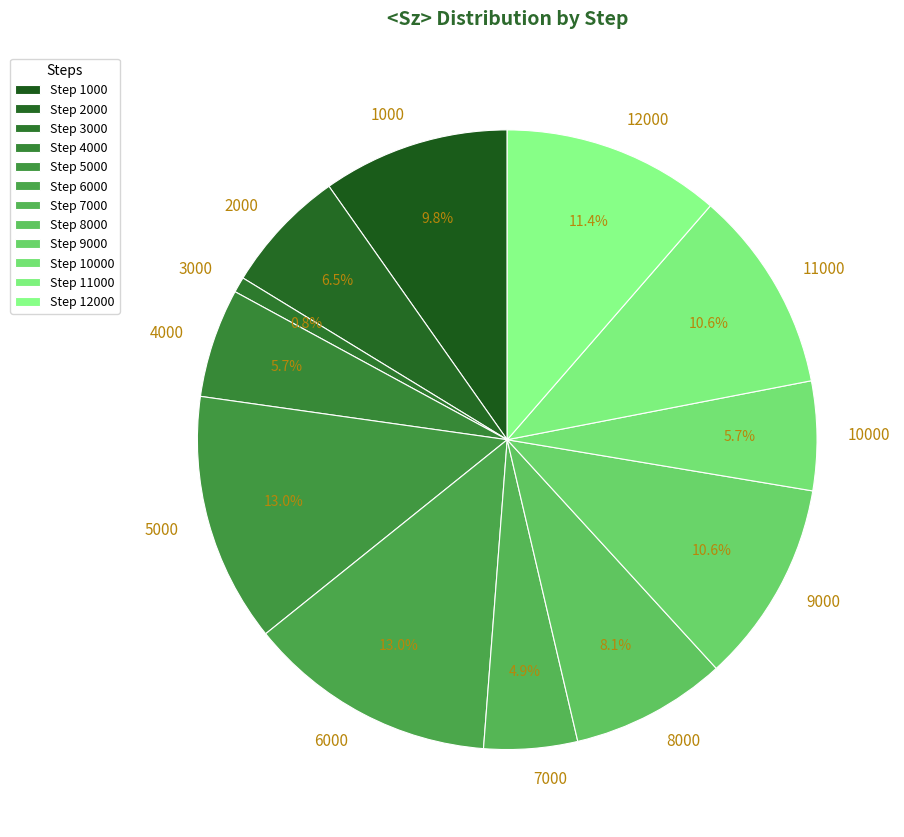

Does 3000 account for over 50% of the chart?

No